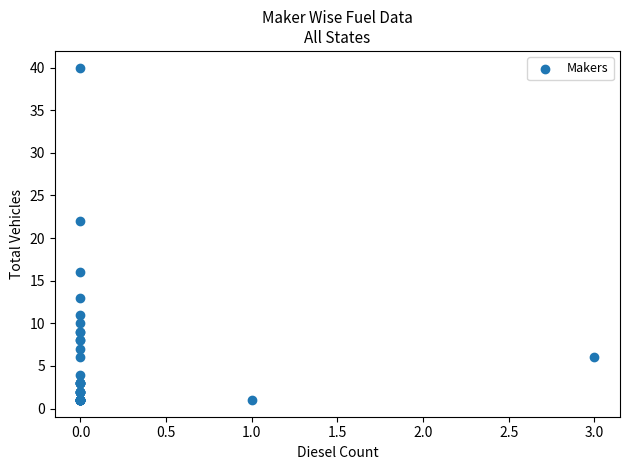

What Y value in the scatter plot is closest to 20?

22